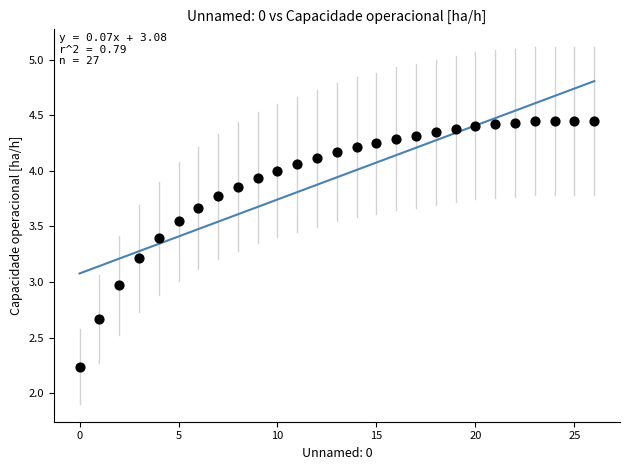

How many data points are displayed?

27